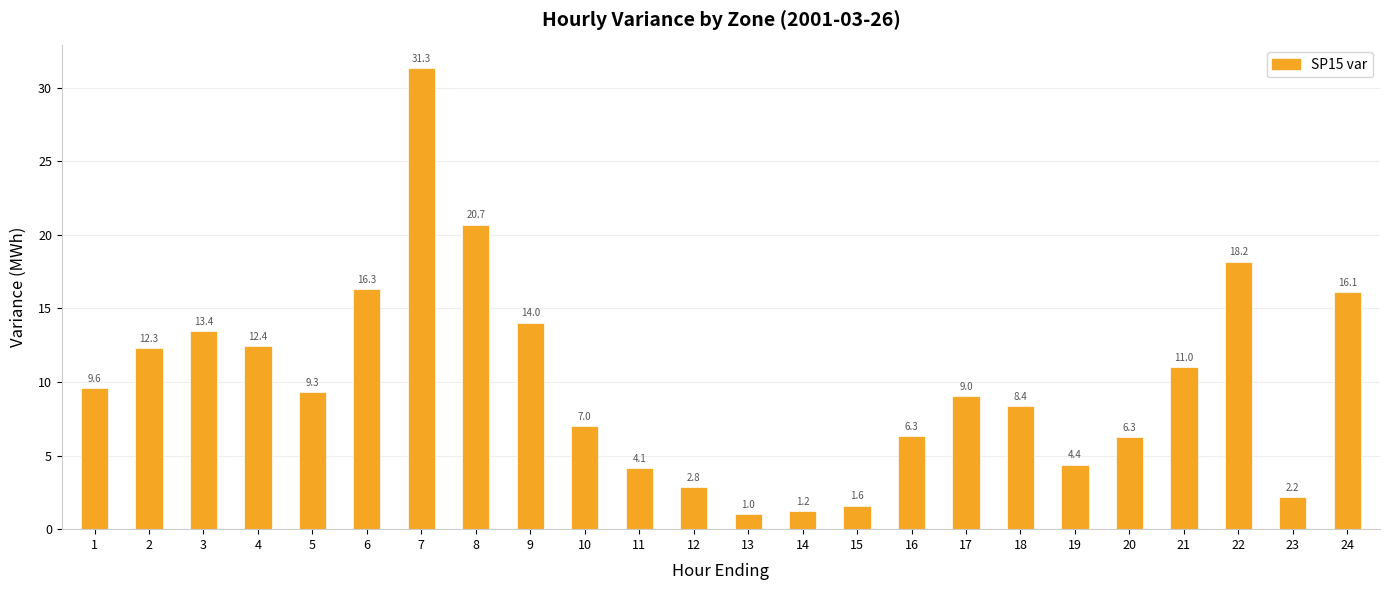

Where is the data nearest to the value 16?

24